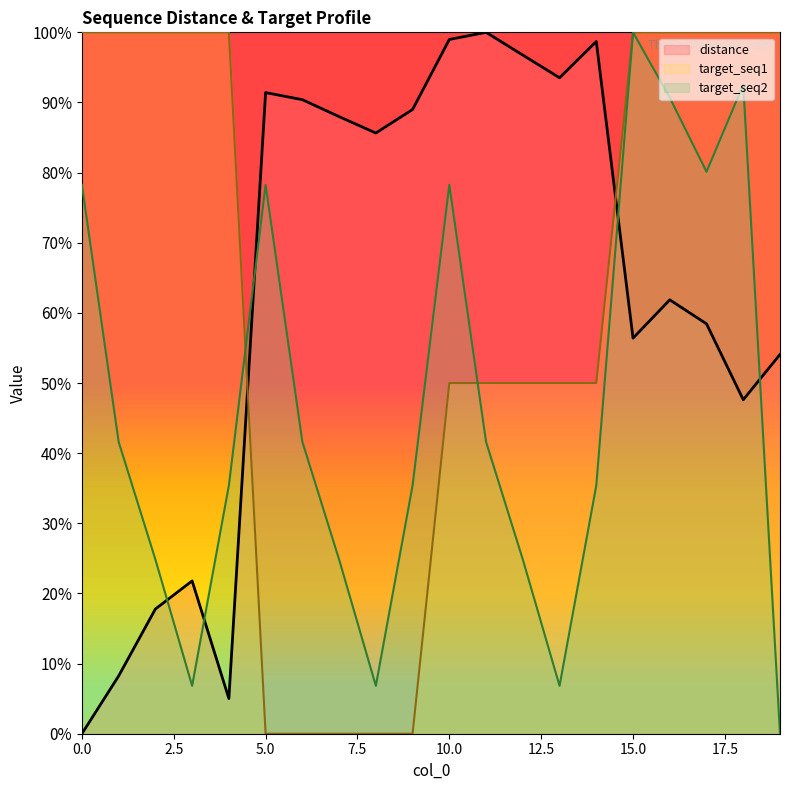

Which category has the highest value in the target_seq2 series?

15